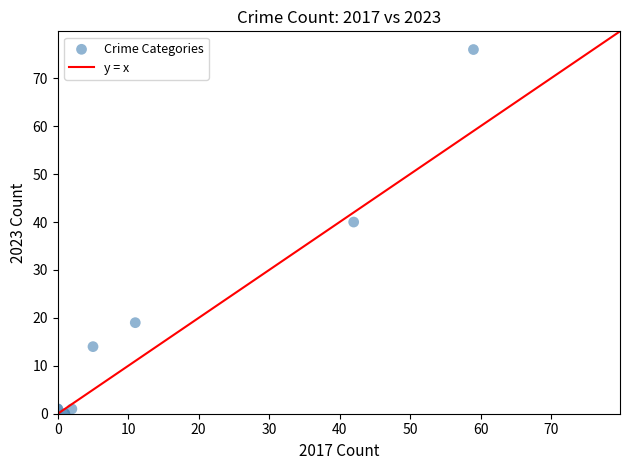

What Y value in the scatter plot is closest to 38?

40